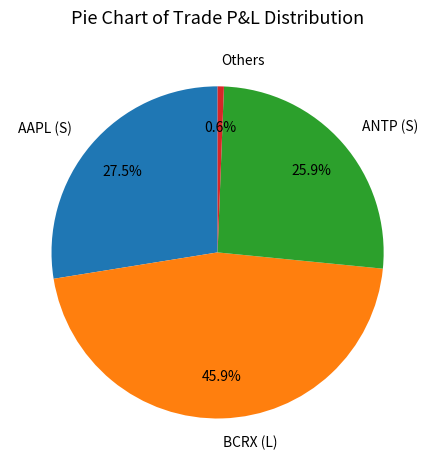

Is it true that AAPL (S) is 68% of the pie?

False